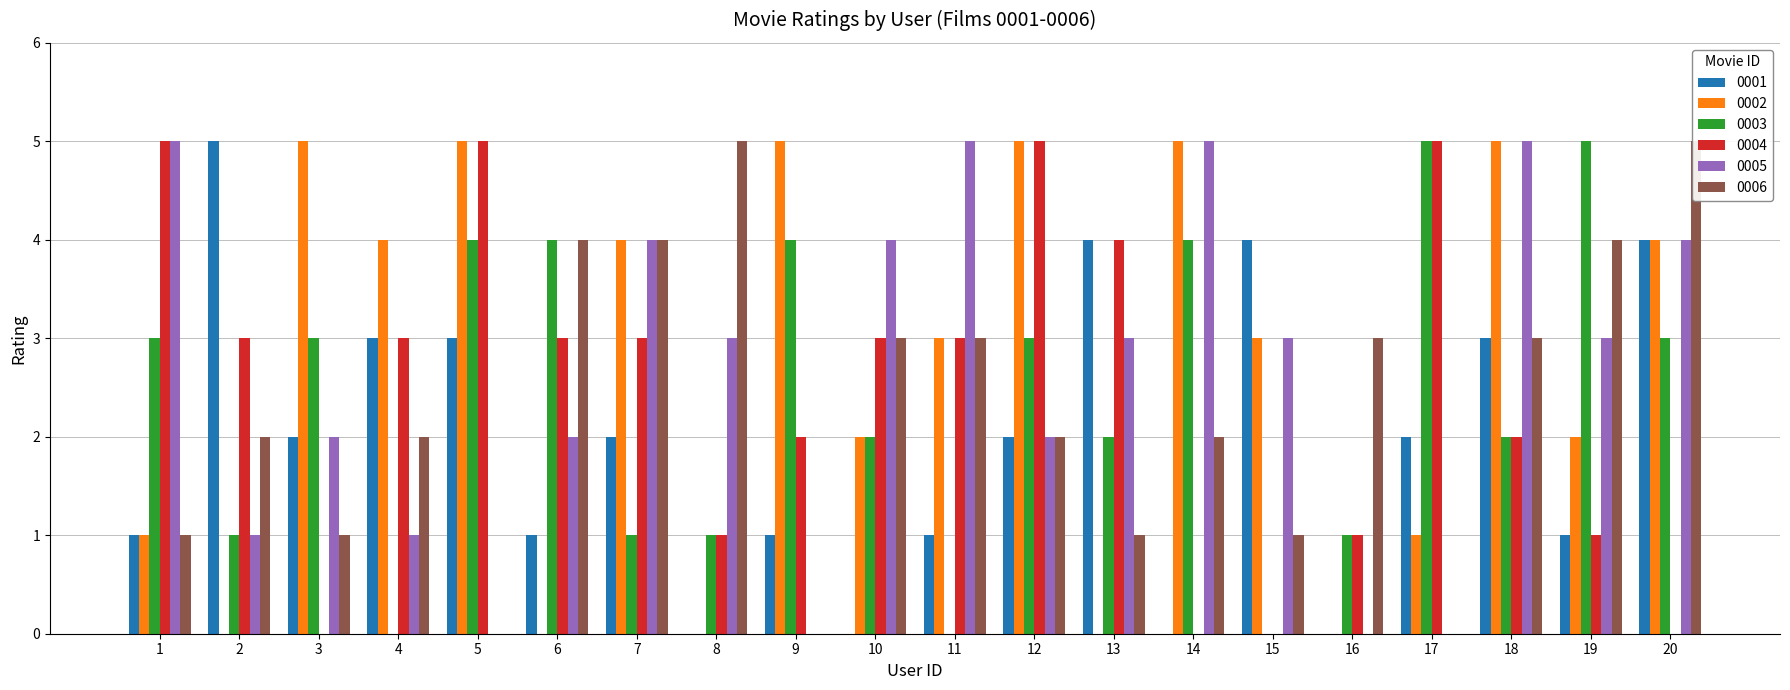

Does the chart contain stacked bars?

No